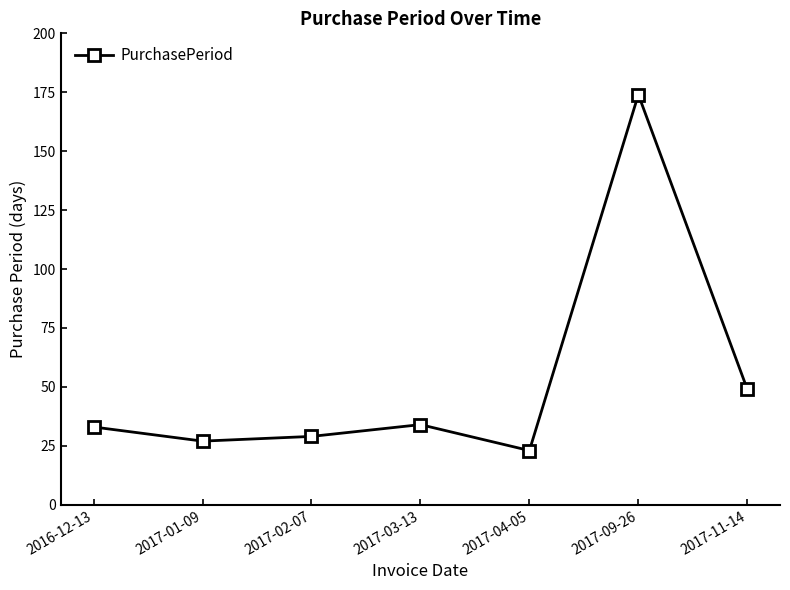

The chart shows a value of 33 at 2016-12-13. True or false?

True